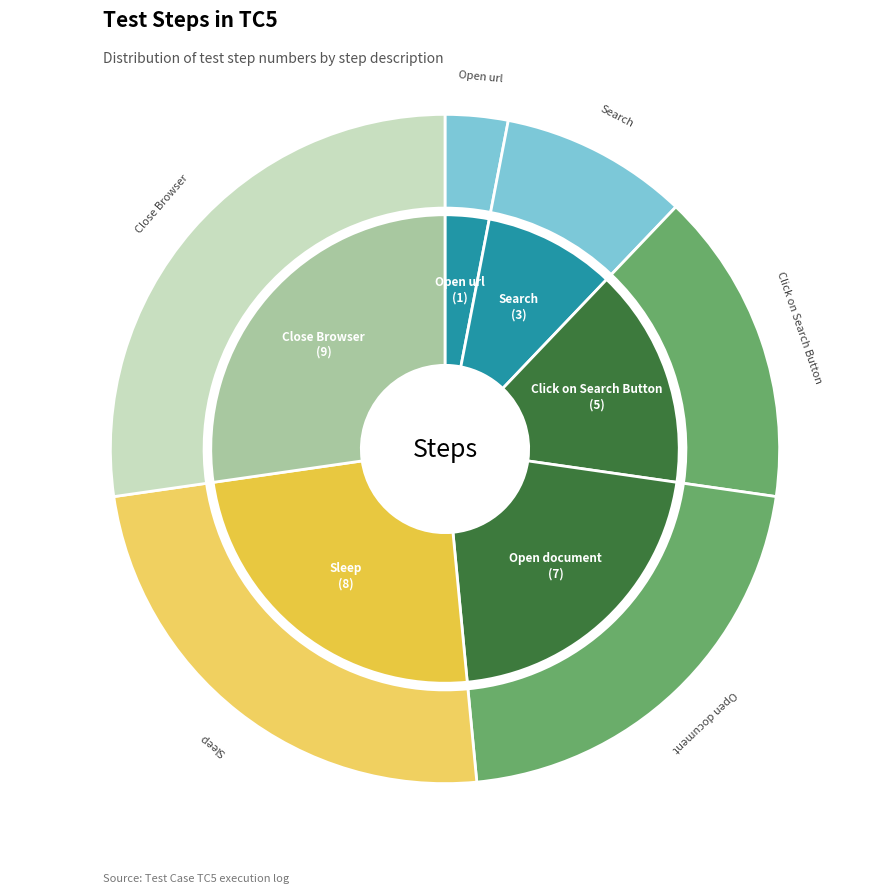

What is the largest slice in the pie chart?

Close Browser